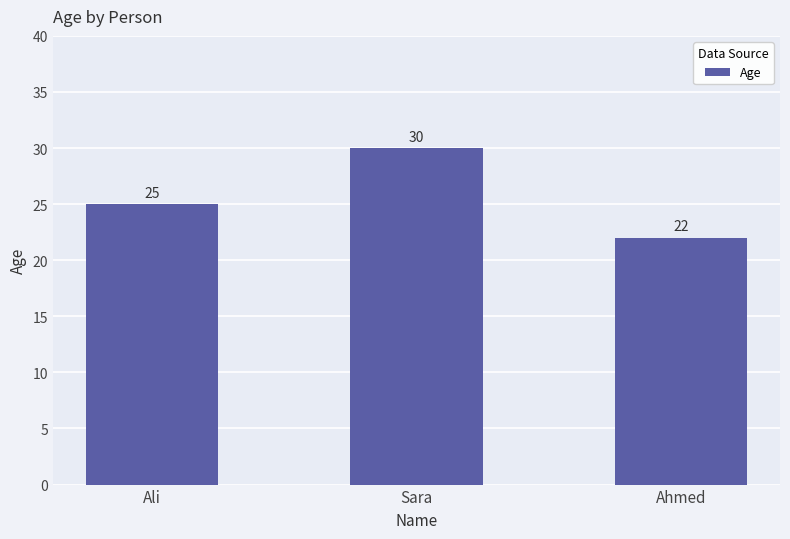

What is the difference between the maximum and second lowest values?

5